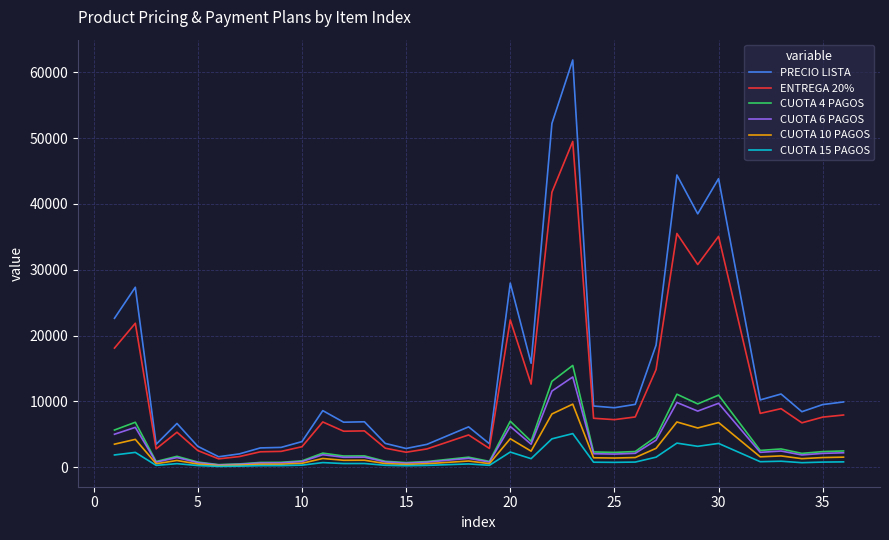

What are all the series names shown in the legend?

PRECIO LISTA, ENTREGA 20%, CUOTA 4 PAGOS, CUOTA 6 PAGOS, CUOTA 10 PAGOS, CUOTA 15 PAGOS